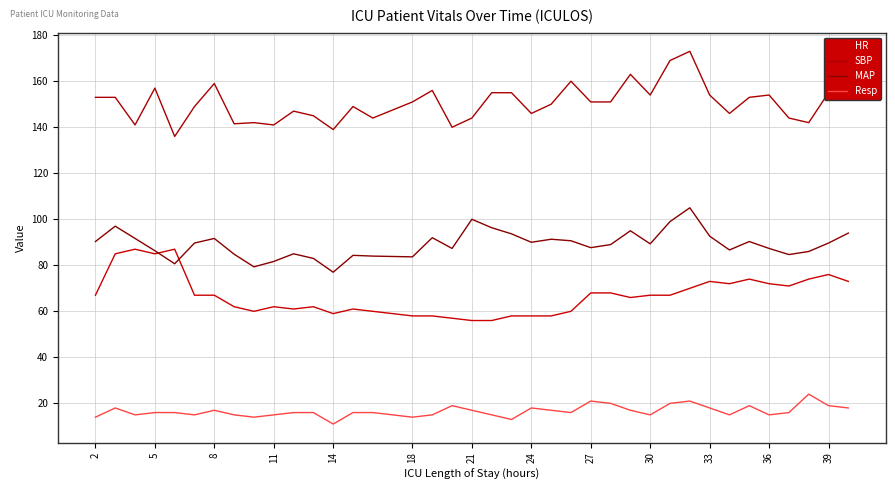

Does the chart have visible grid lines?

Yes